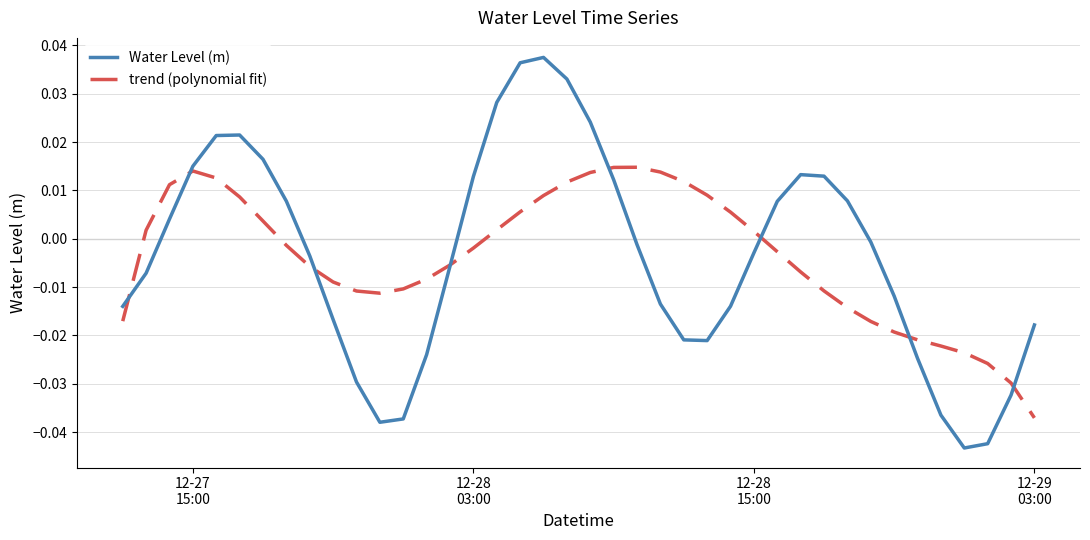

In Water Level (m), how many points are higher than both neighbors (excluding endpoints)?

3